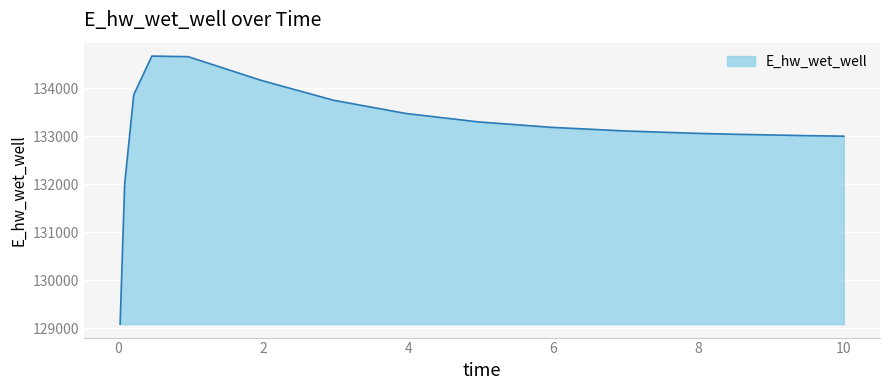

What is the difference between the maximum and minimum values?

5587.4